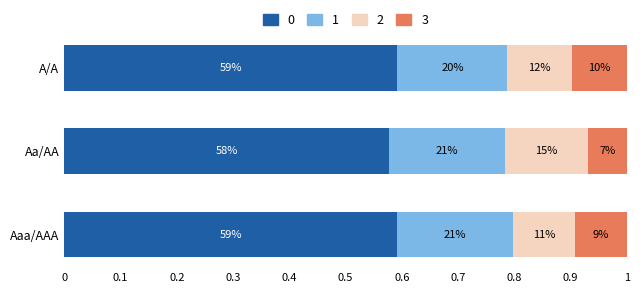

What are all the series names shown in the legend?

0, 1, 2, 3